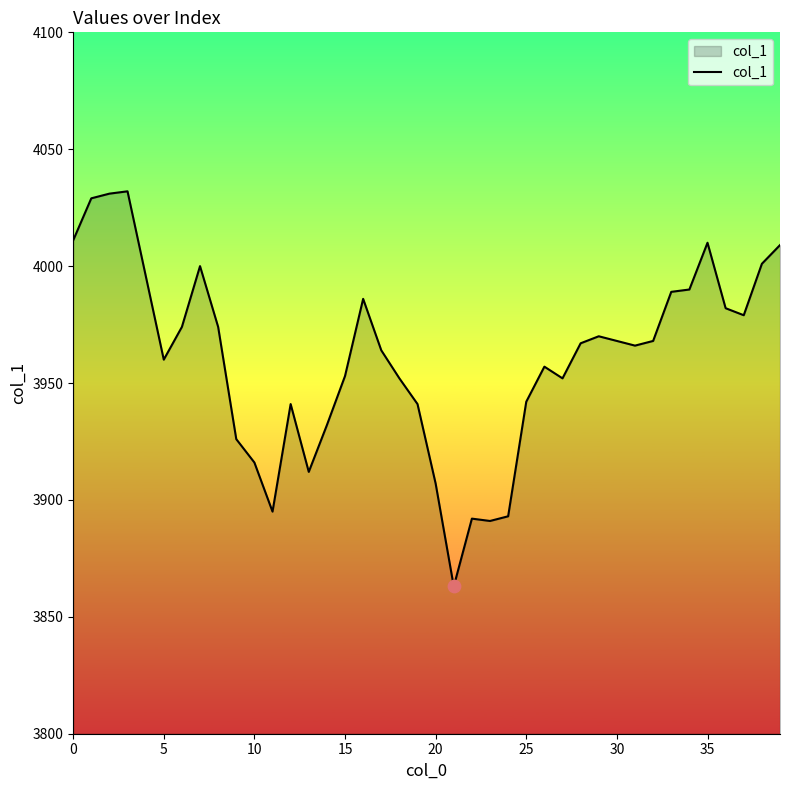

What is the maximum value shown in the chart?

4032